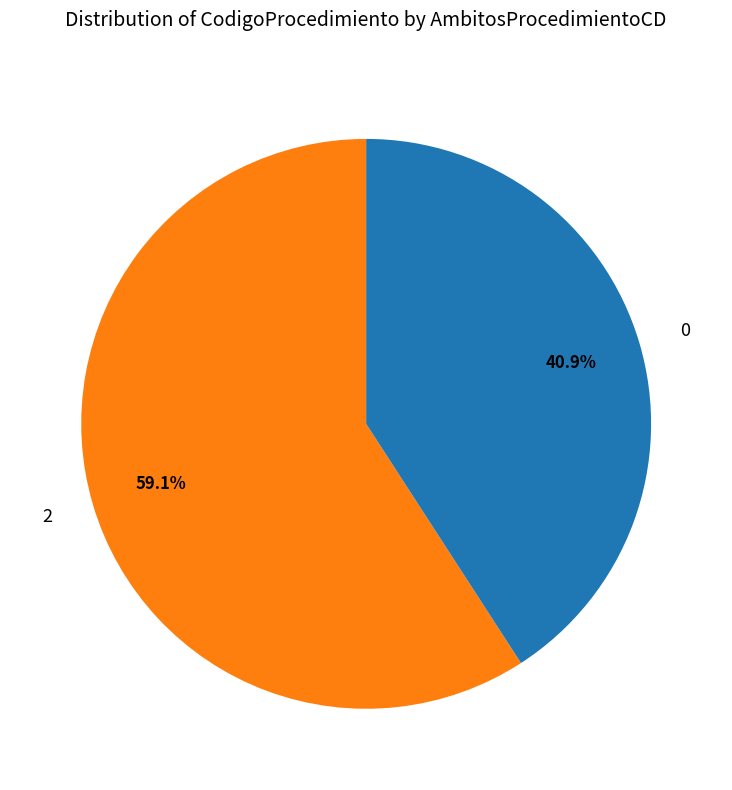

Is it true that 2 is 59% of the pie?

True